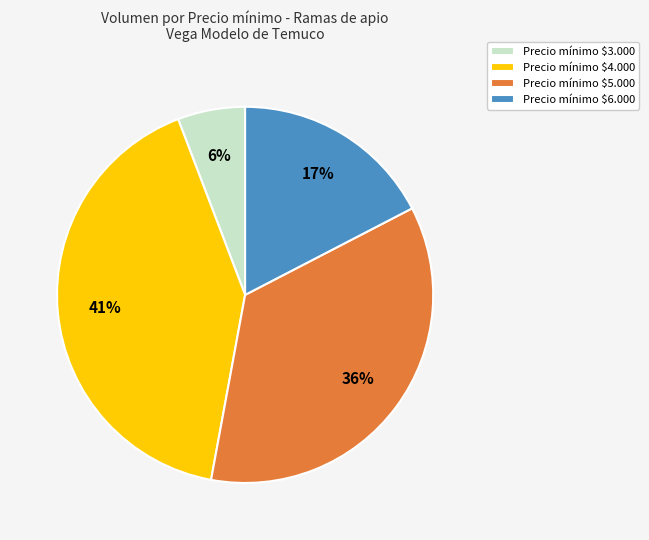

To the nearest percent, what percentage of the pie is Precio mínimo $3.000?

6%